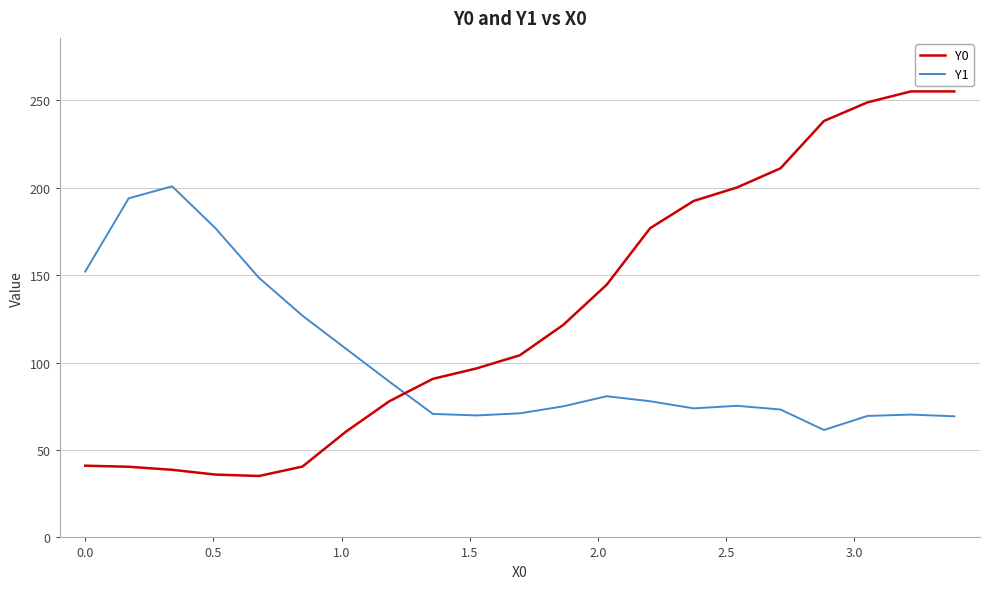

What is the lowest value of the Y1 series?

61.4